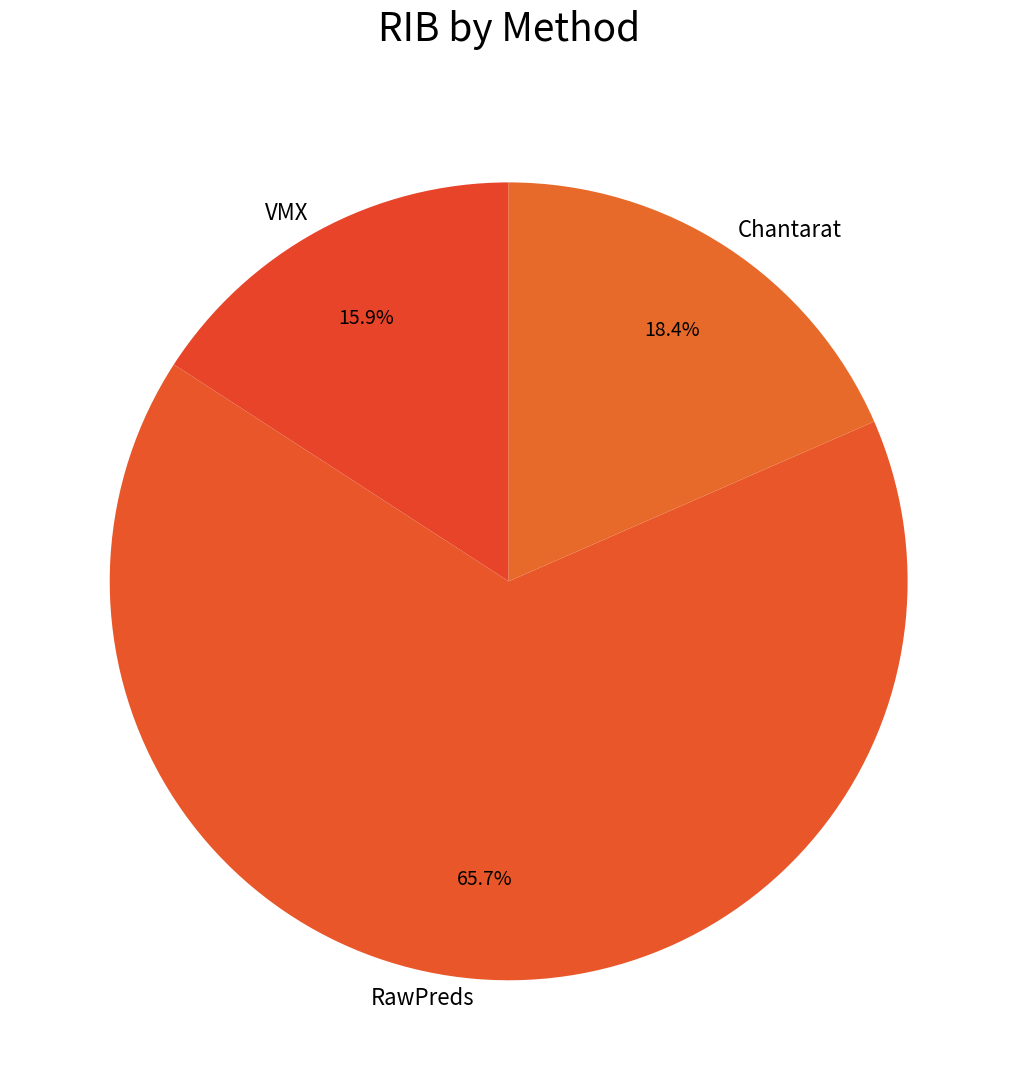

Which slice is the largest?

RawPreds